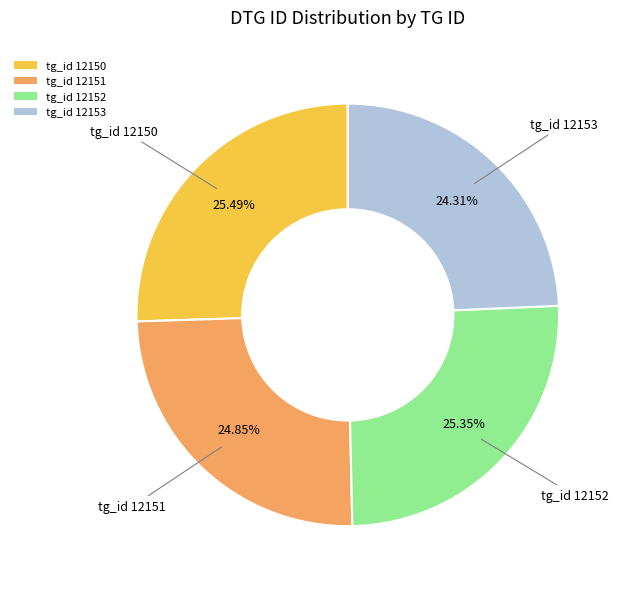

Does any single category account for the majority?

No